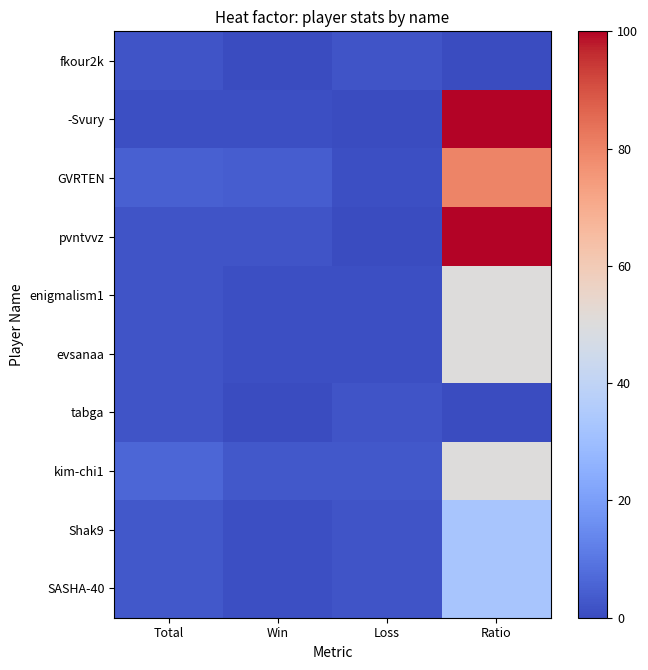

Reading left to right, extract all data points from this chart.

fkour2k: Total=2	Win=0	Loss=2	Ratio=0
-Svury: Total=1	Win=1	Loss=0	Ratio=100
GVRTEN: Total=5	Win=4	Loss=1	Ratio=80
pvntvvz: Total=2	Win=2	Loss=0	Ratio=100
enigmalism1: Total=2	Win=1	Loss=1	Ratio=50
evsanaa: Total=2	Win=1	Loss=1	Ratio=50
tabga: Total=2	Win=0	Loss=2	Ratio=0
kim-chi1: Total=6	Win=3	Loss=3	Ratio=50
Shak9: Total=3	Win=1	Loss=2	Ratio=33
SASHA-40: Total=3	Win=1	Loss=2	Ratio=33